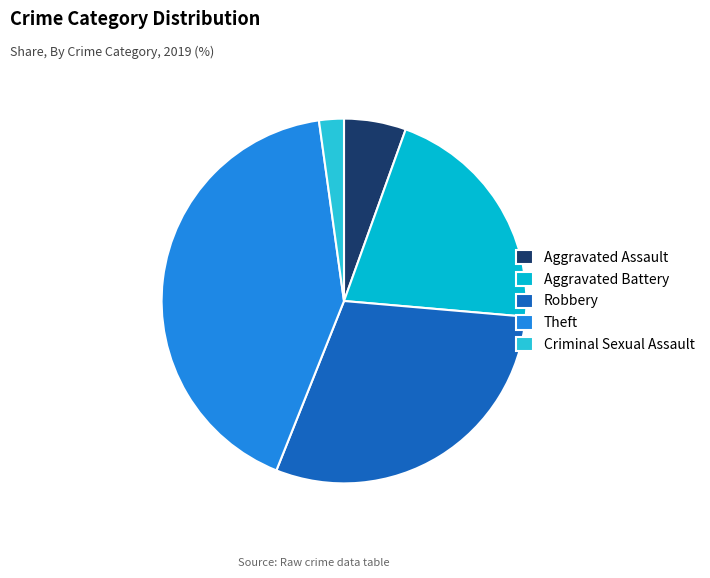

Count the number of slices in the pie.

5